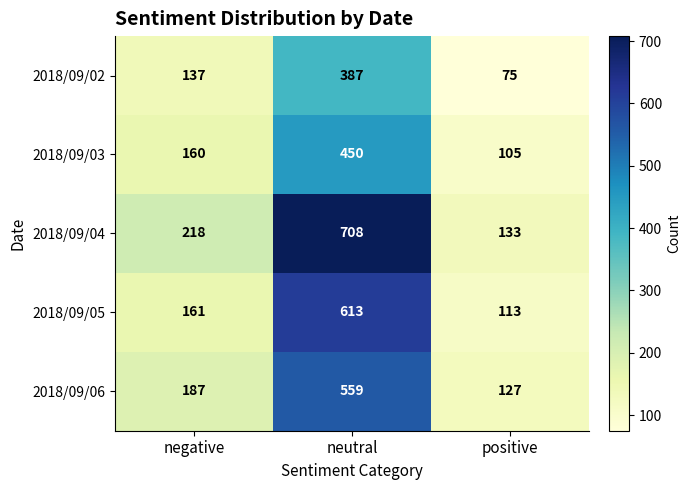

Which series changed the most between neutral and positive?

2018/09/04